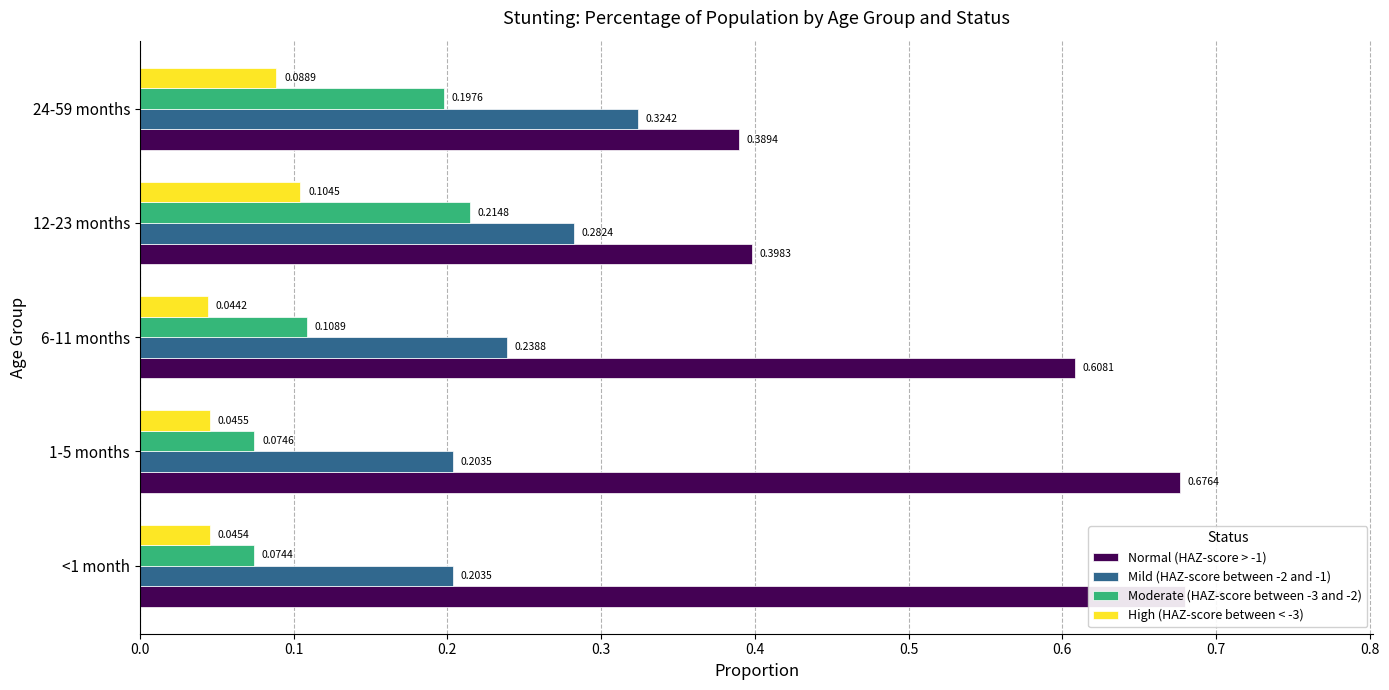

What is the value of the Mild (HAZ-score between -2 and -1) bar at the 2nd from the left?

0.2